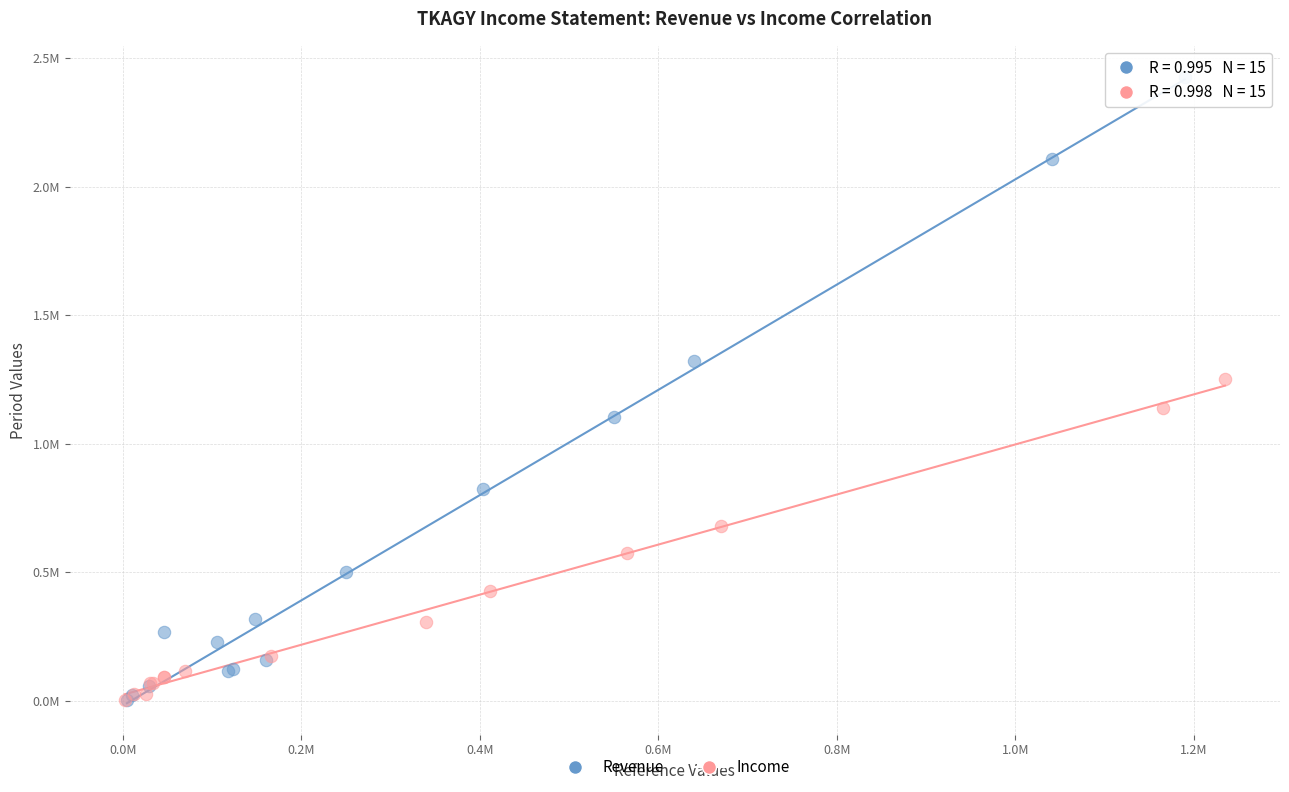

What are all the series names shown in the legend?

Revenue, Income